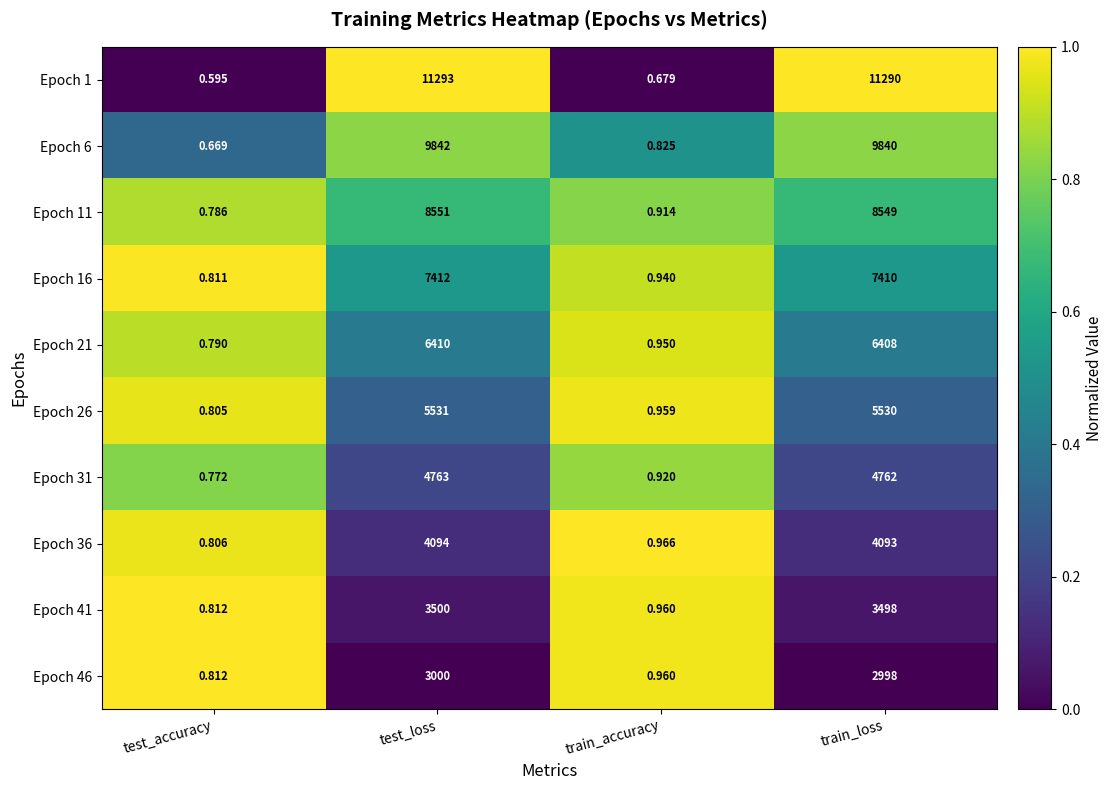

At which label is Epoch 21 closest to 3205?

train_loss